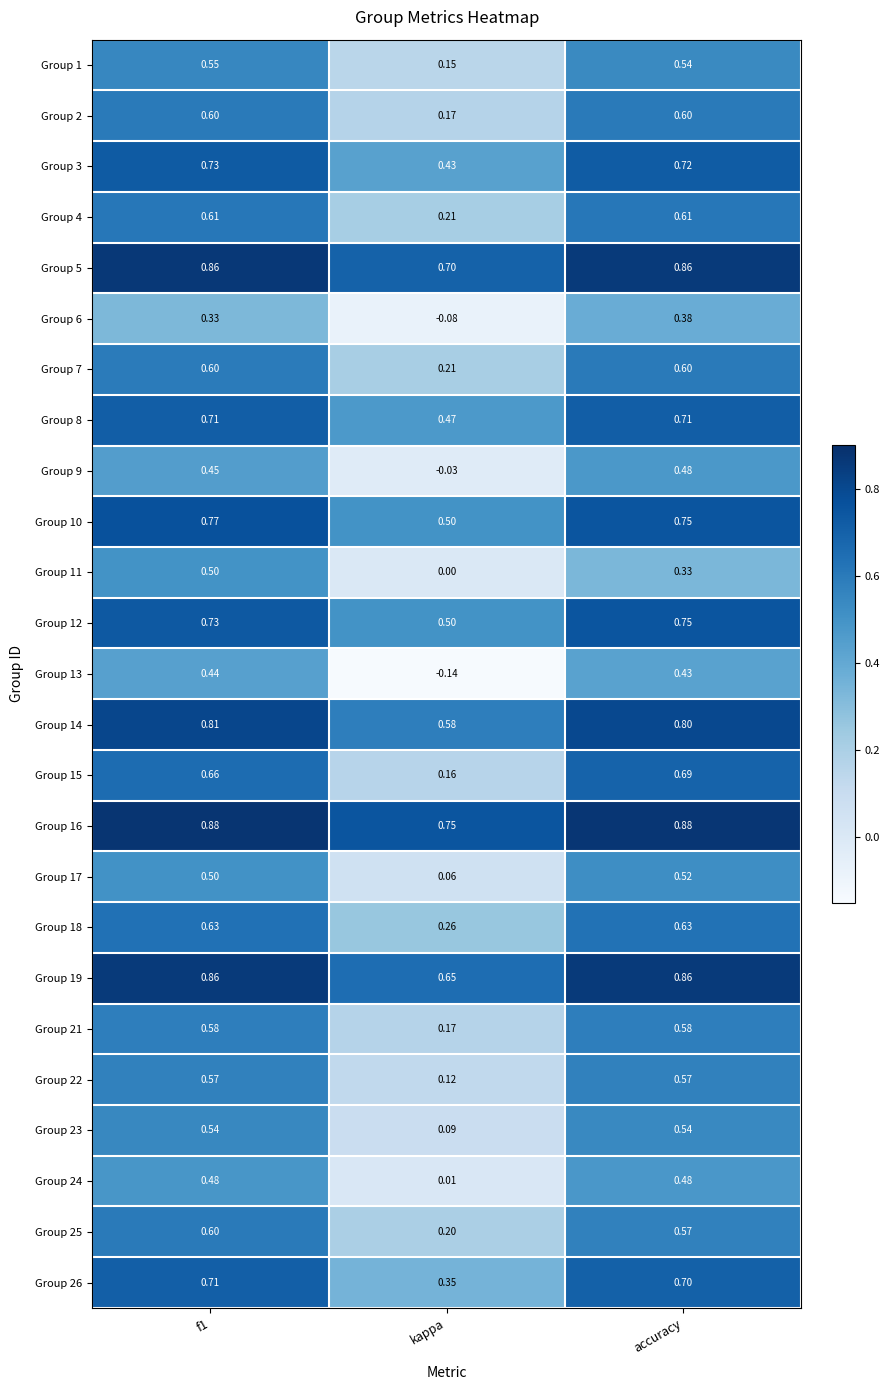

Is the value of Group 14 at accuracy greater than the value of Group 1 at f1?

Yes